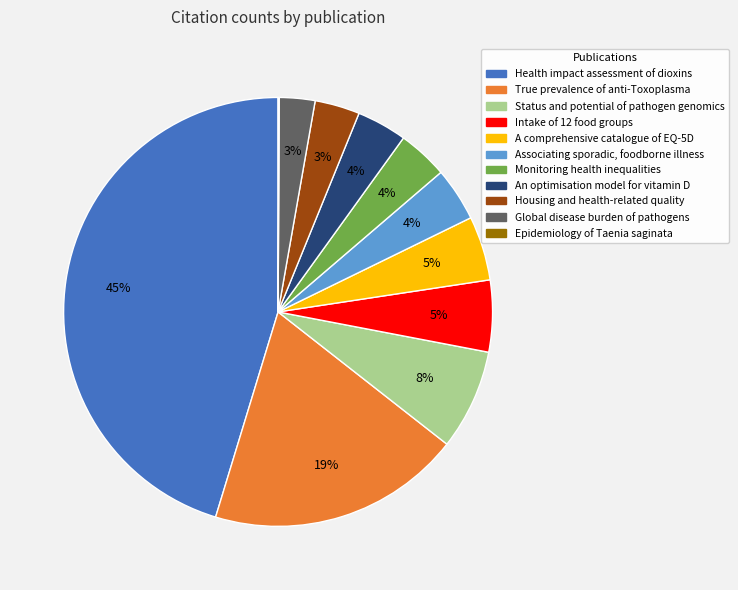

Is the sum of Intake of 12 food groups and Global disease burden of pathogens greater than half?

No